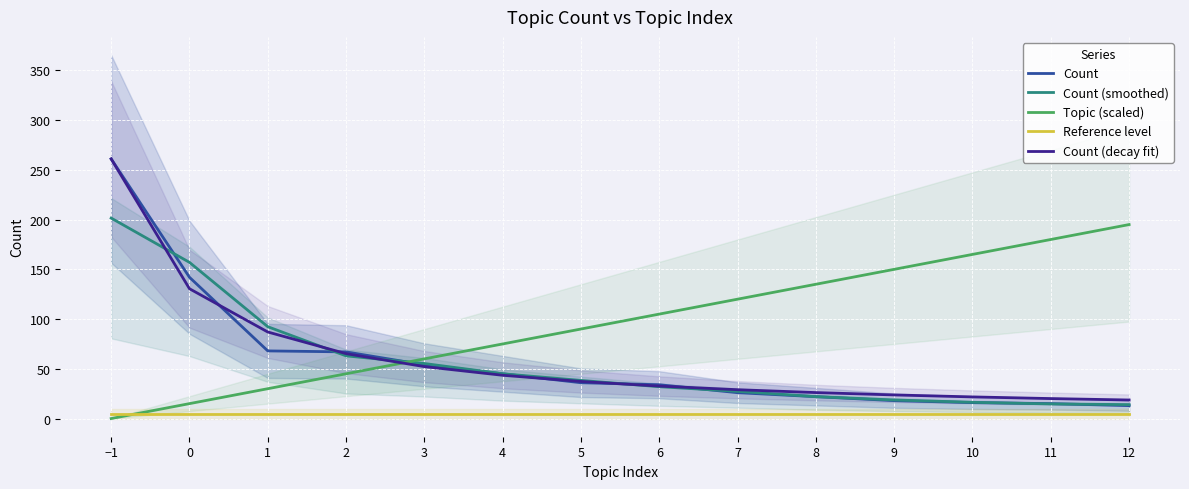

What is the sum of the Topic (scaled) values at 0 and 2?

60.0